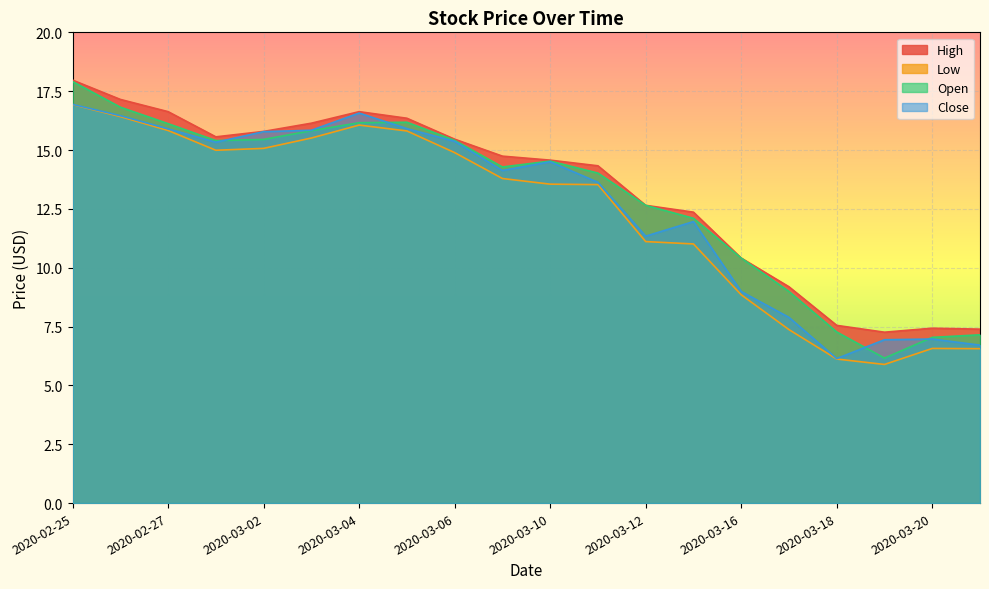

After their last crossing, which series has the higher values: Open or Close?

Open